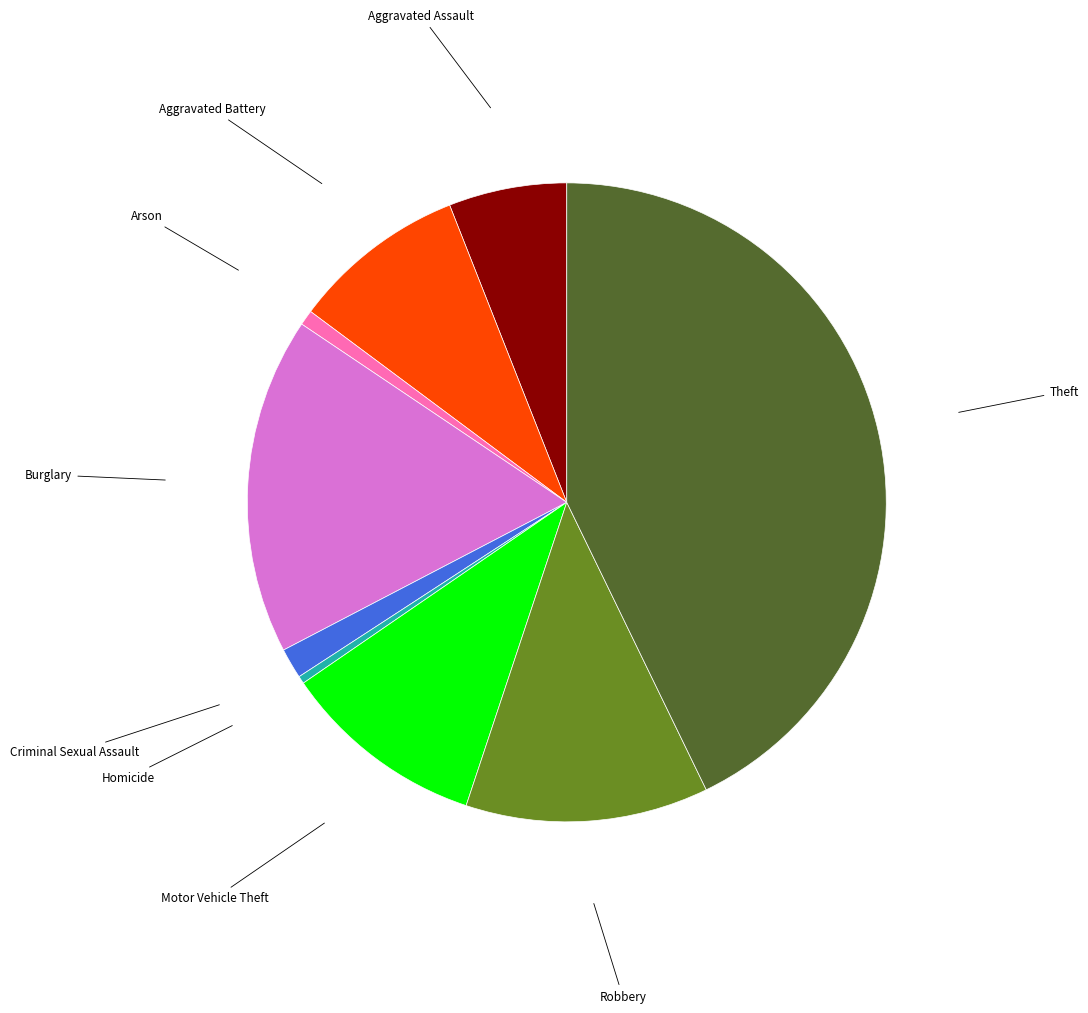

What is the largest slice in the pie chart?

Theft